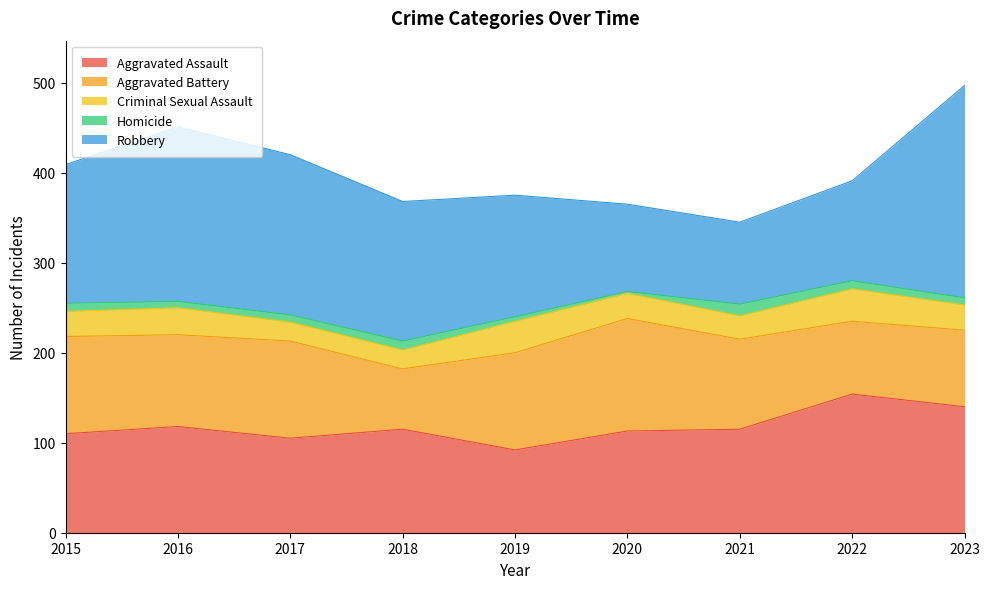

Which series has the largest total across all categories?

Robbery